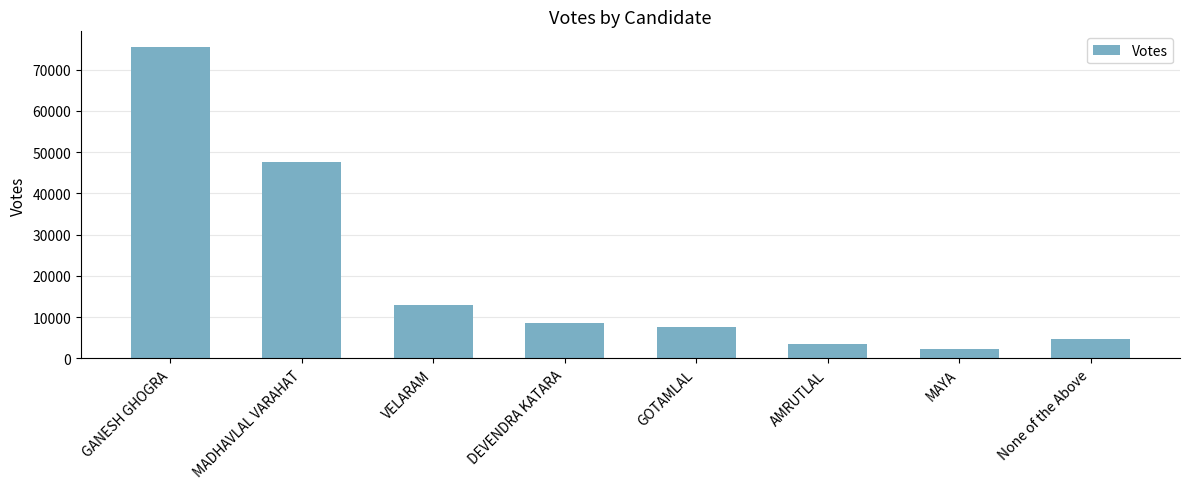

What is the change in value from MAYA to None of the Above?

+2353